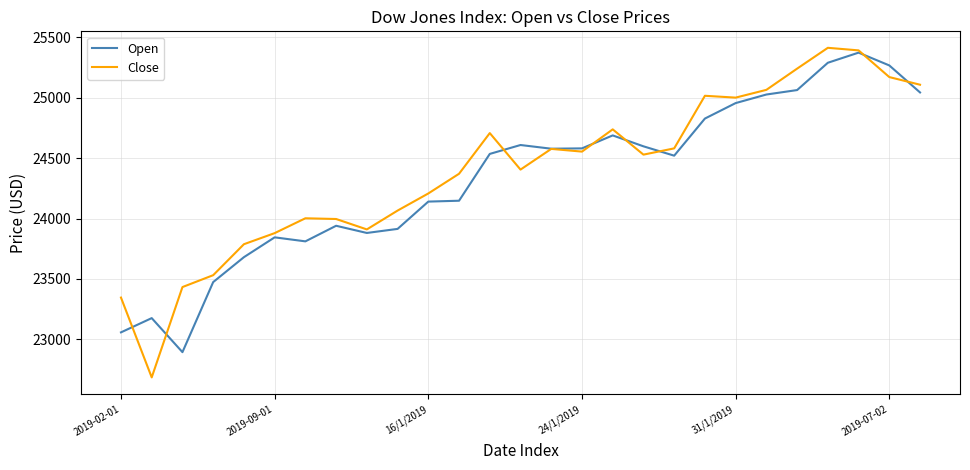

Which series has the largest range (max minus min)?

Close